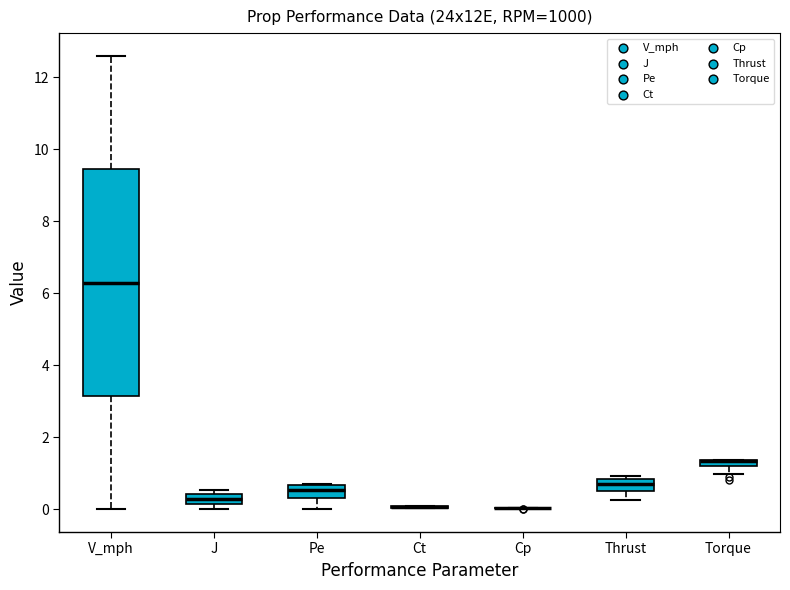

Comparing the boxes themselves (not the whiskers), which one is the tallest?

V_mph